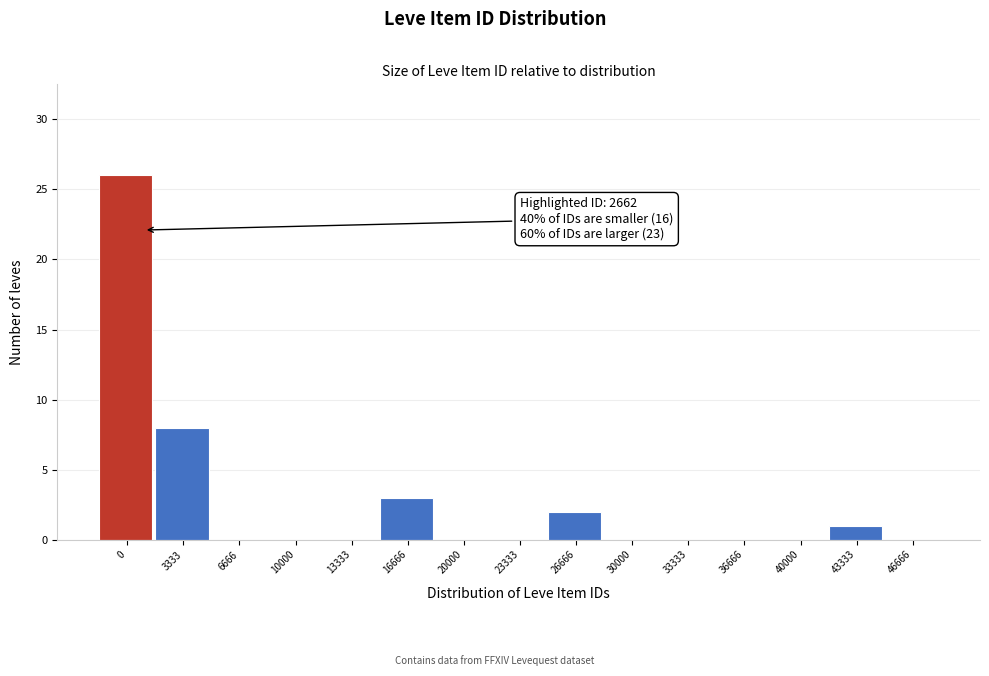

Reading left to right, list all the values displayed in this chart.

0=26	3333=8	6666=0	10000=0	13333=0	16666=3	20000=0	23333=0	26666=2	30000=0	33333=0	36666=0	40000=0	43333=1	46666=0